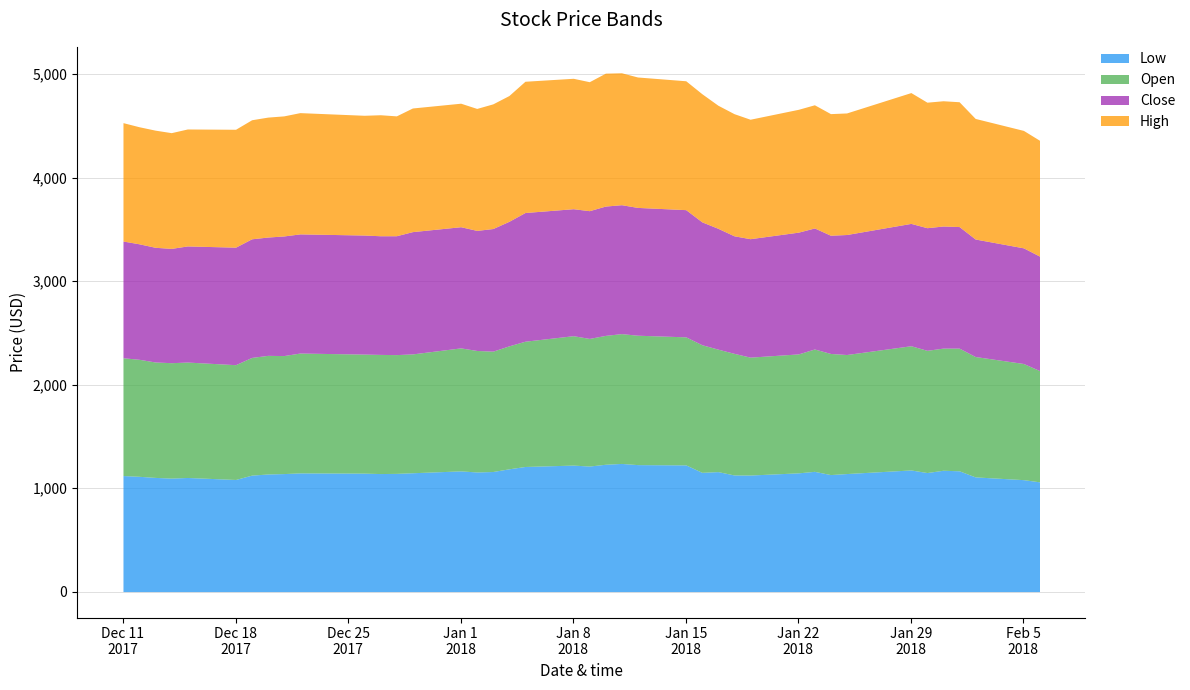

What is the average value of the High series?

1188.4